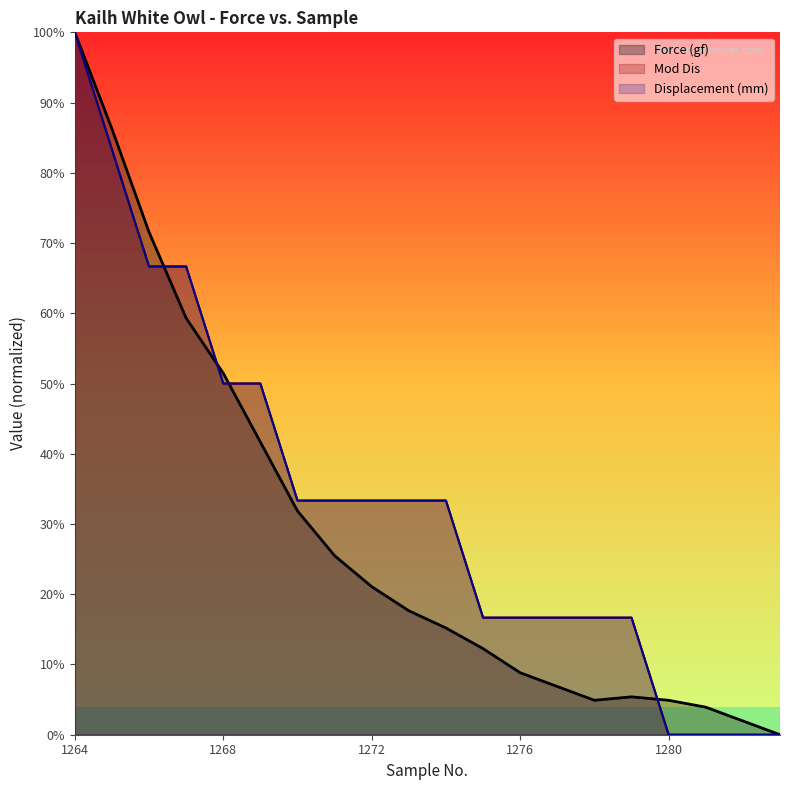

At which label does Force (gf) reach its peak?

1264